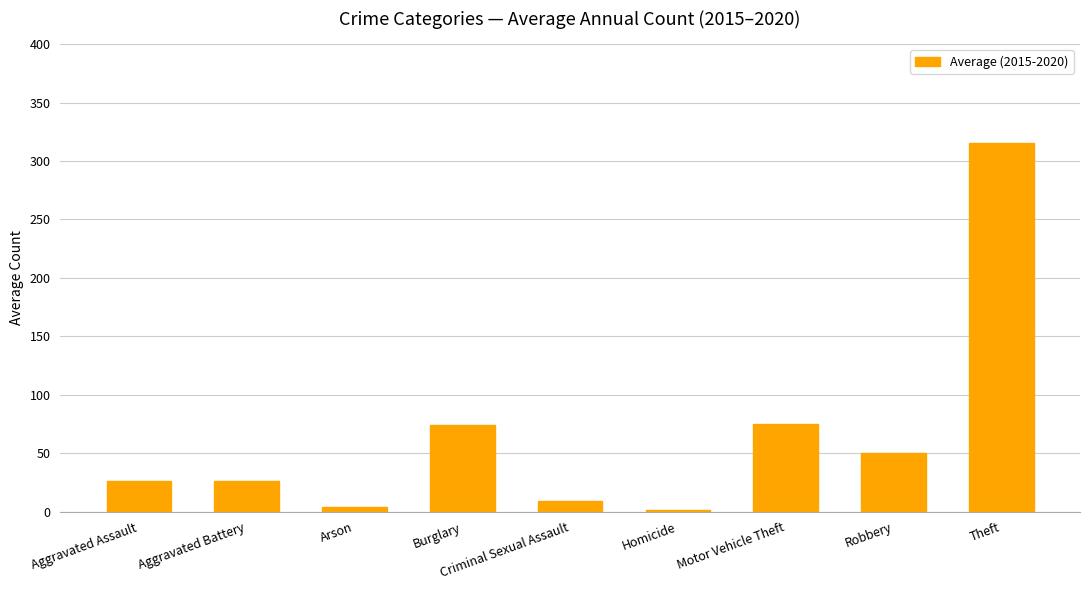

What is the difference between the maximum and minimum values?

314.0